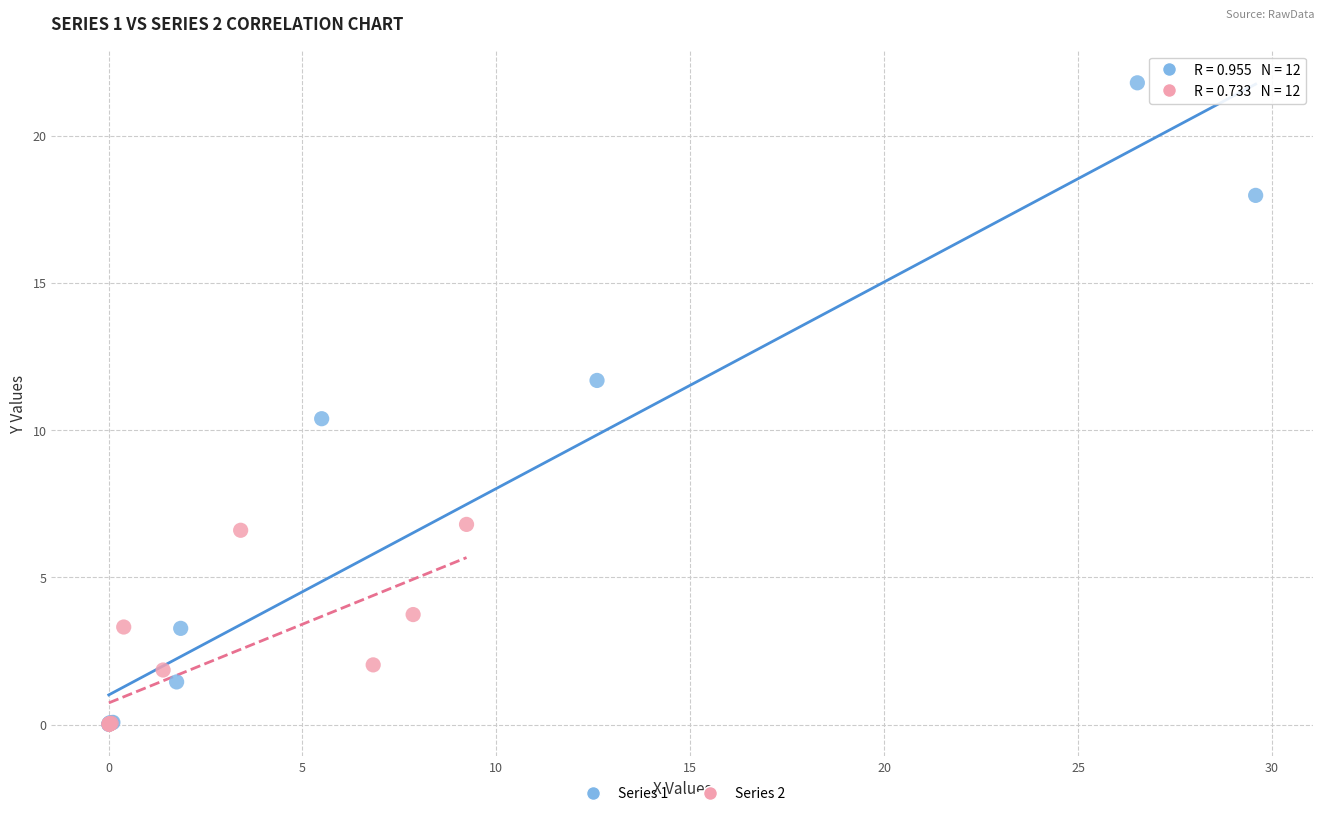

Which series contains the highest Y value?

Series 1